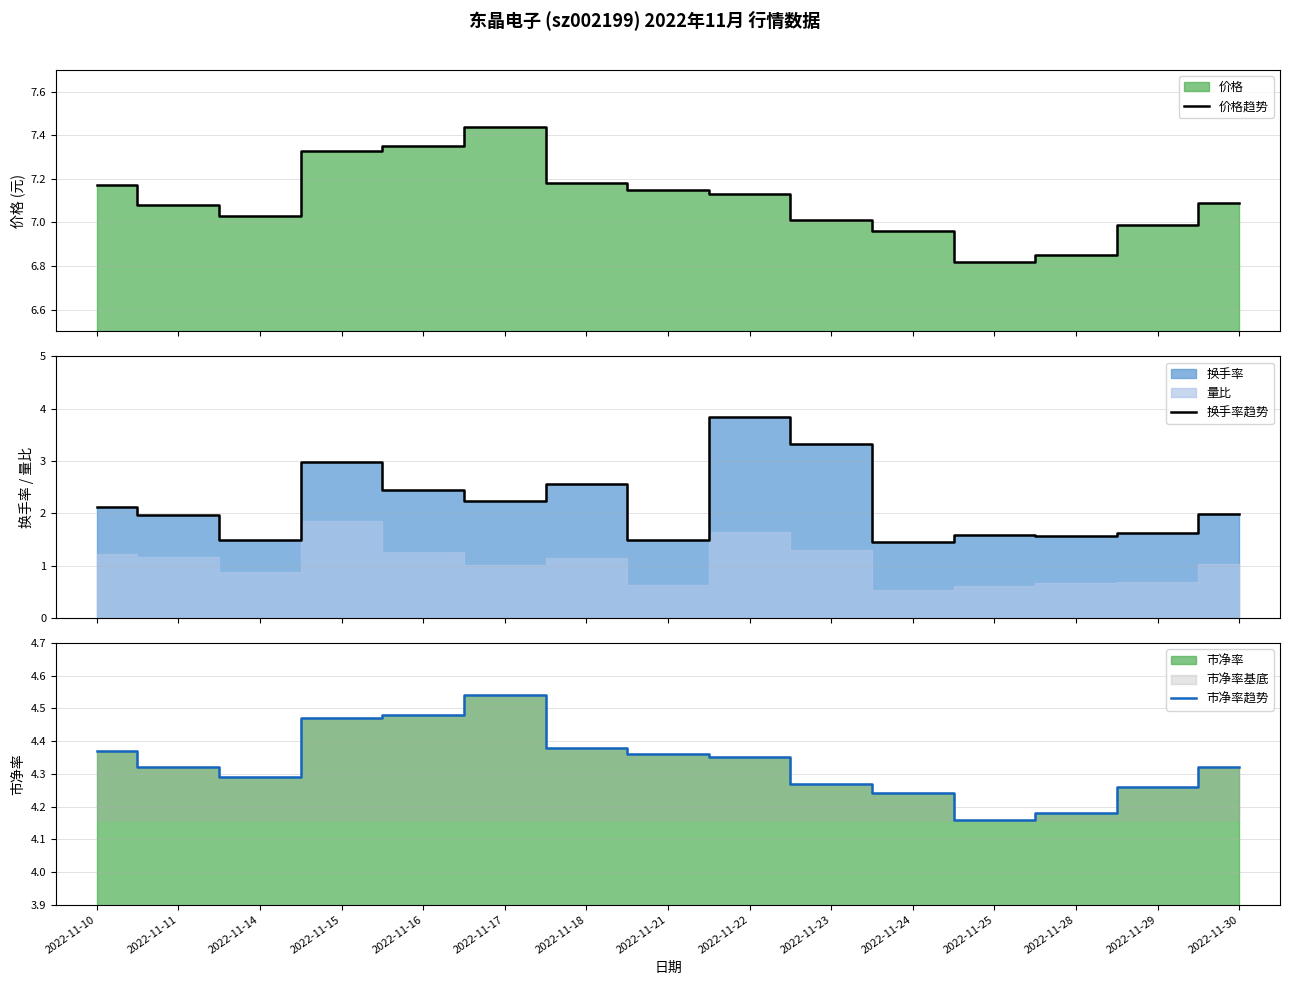

What is the maximum value shown in the chart?

7.4